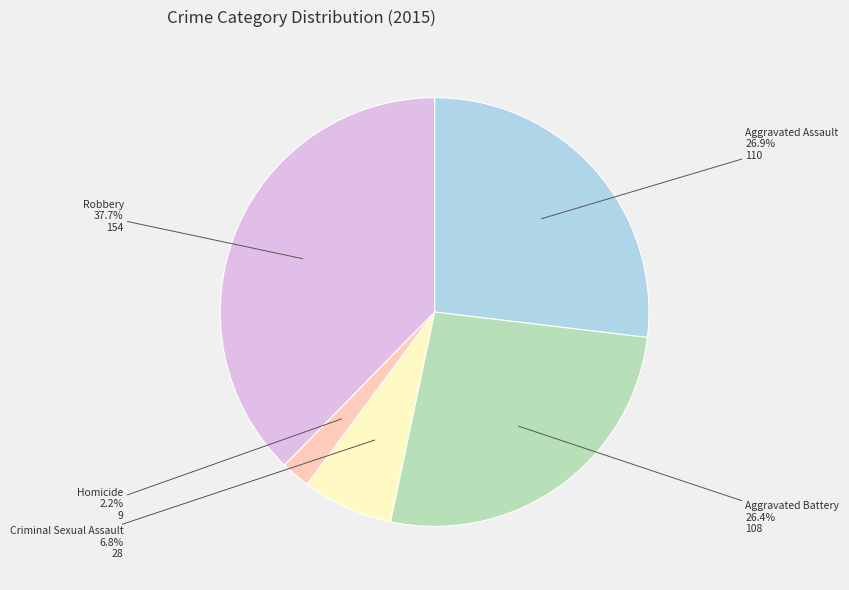

Which slice is the largest?

Robbery